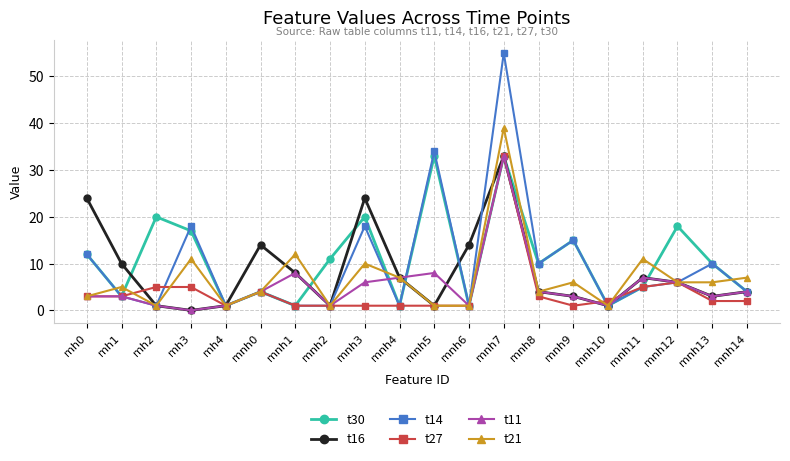

What is the difference between the maximum and second lowest values in the t27 series?

32